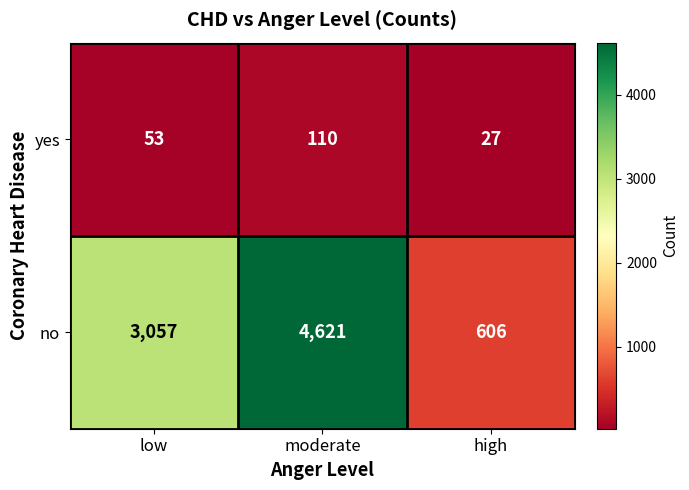

What is the total value across all series at high?

633